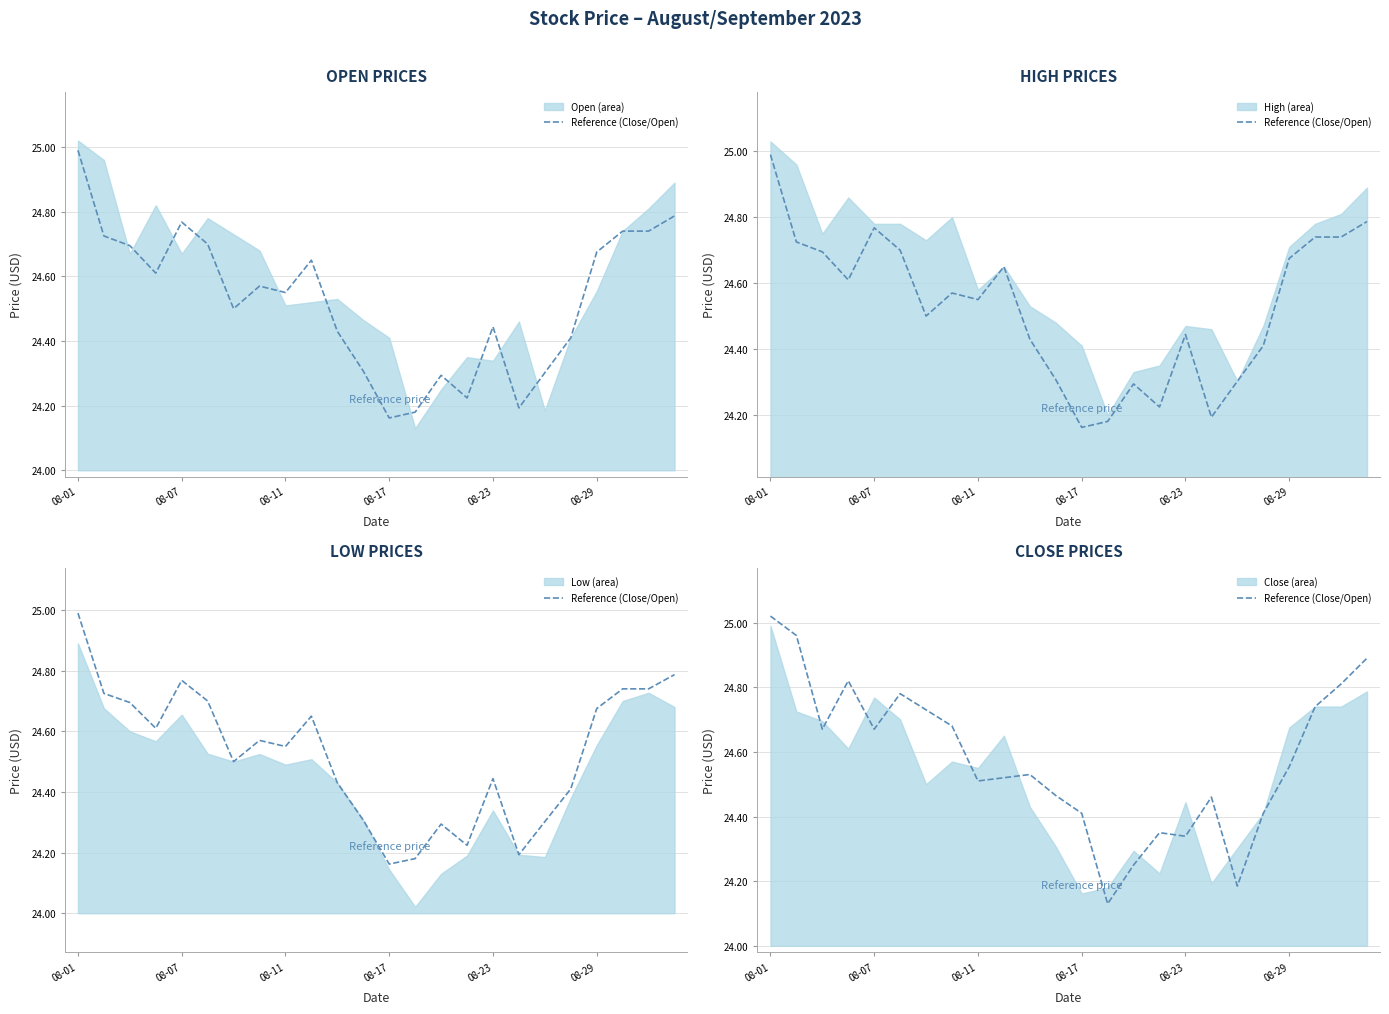

Which has a higher value, 20 or 9?

20